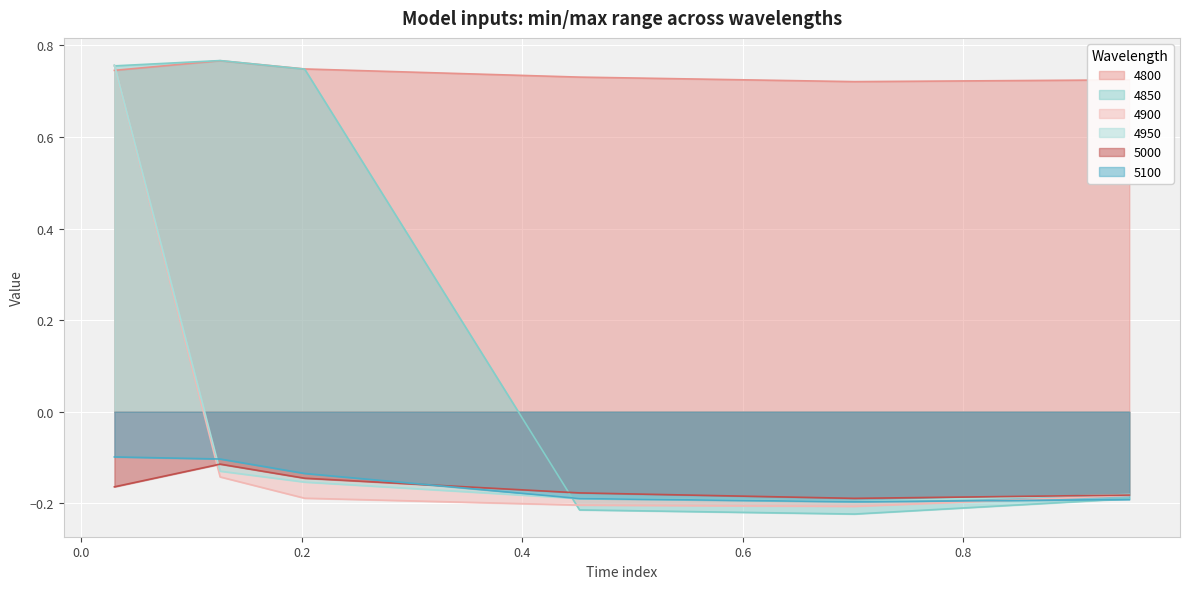

Which label corresponds to the largest value in the chart?

0.126027397260274